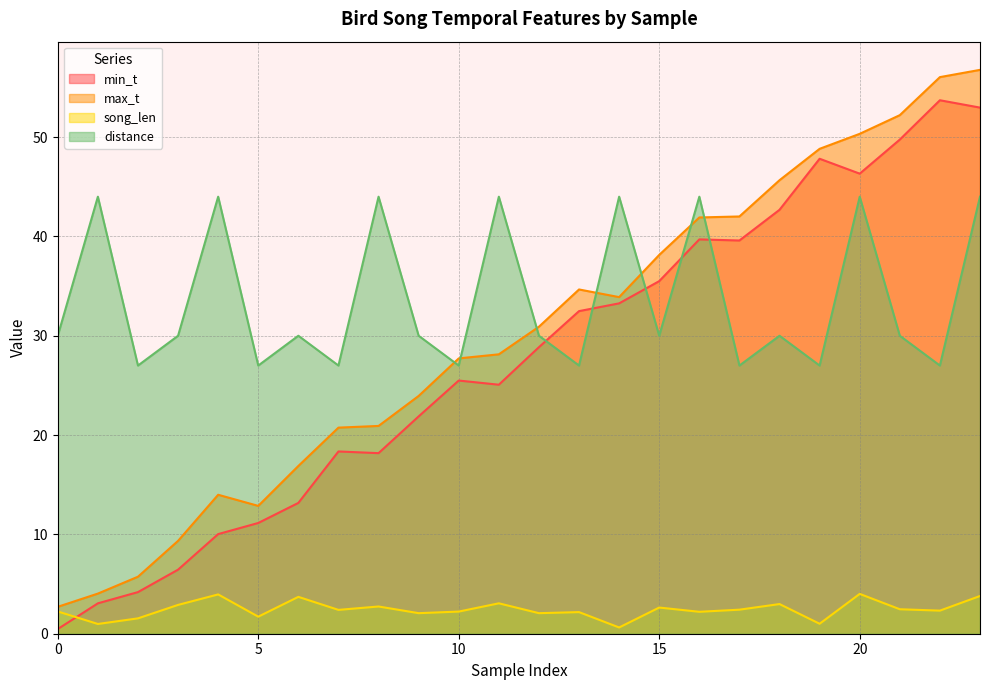

Count the number of data series in this chart.

4